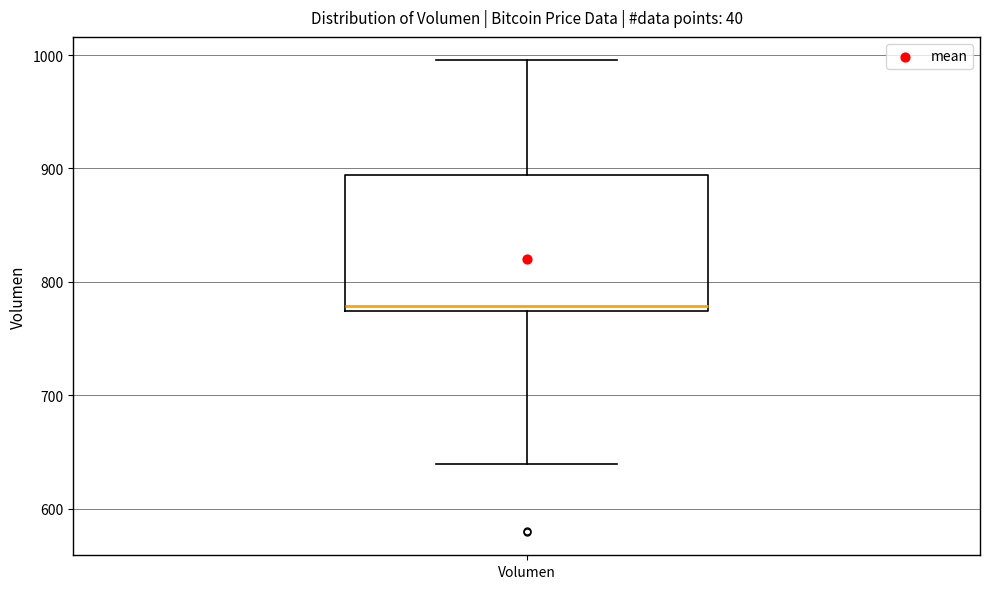

Where is the upper edge of the box for Volumen on the y-axis? The values are not printed on the chart, so give them approximately, as read against the axis.

890